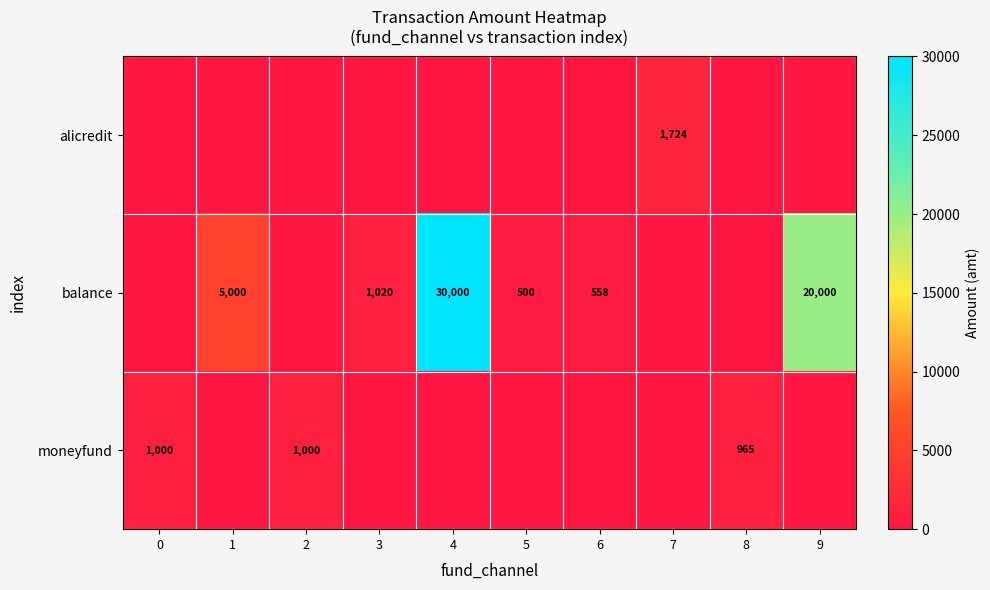

At how many categories does at least one series exceed 23648?

1